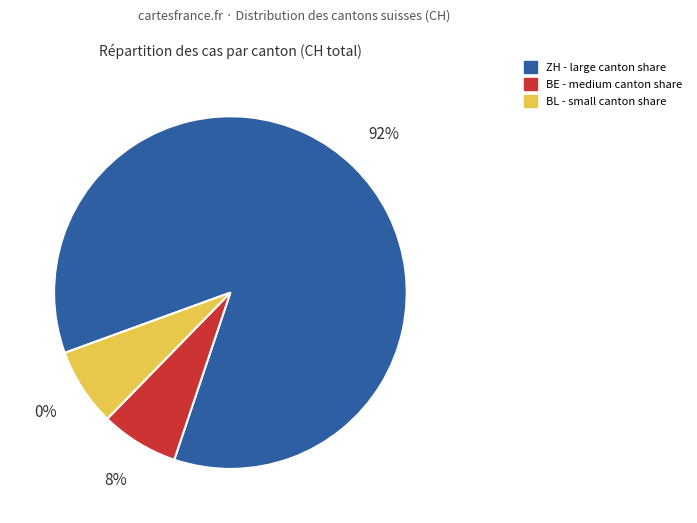

Is the sum of ZH (12) and BE (1) greater than half?

Yes